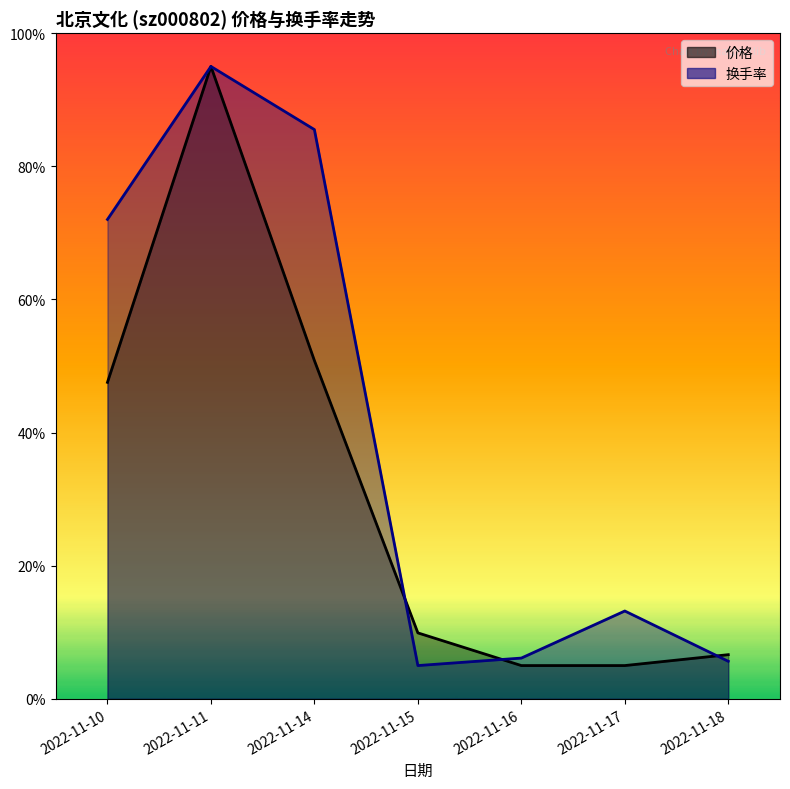

List the labels in order of 换手率 value, smallest first.

2022-11-15, 2022-11-18, 2022-11-16, 2022-11-17, 2022-11-10, 2022-11-14, 2022-11-11